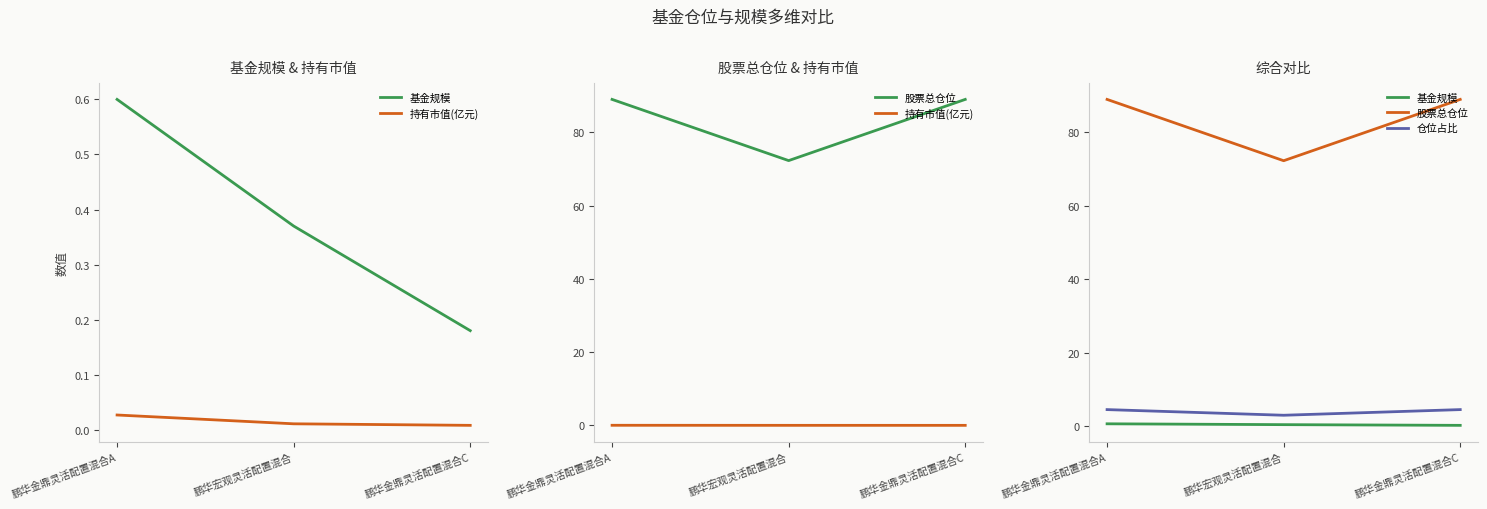

What is the label of the 1st point from the left?

鹏华金鼎灵活配置混合A